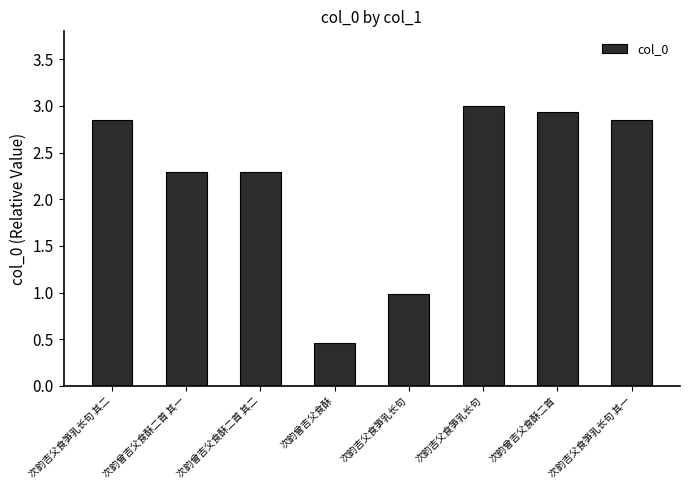

Is it true that the value at 次韵曾吉父食酥 is 0.2?

False